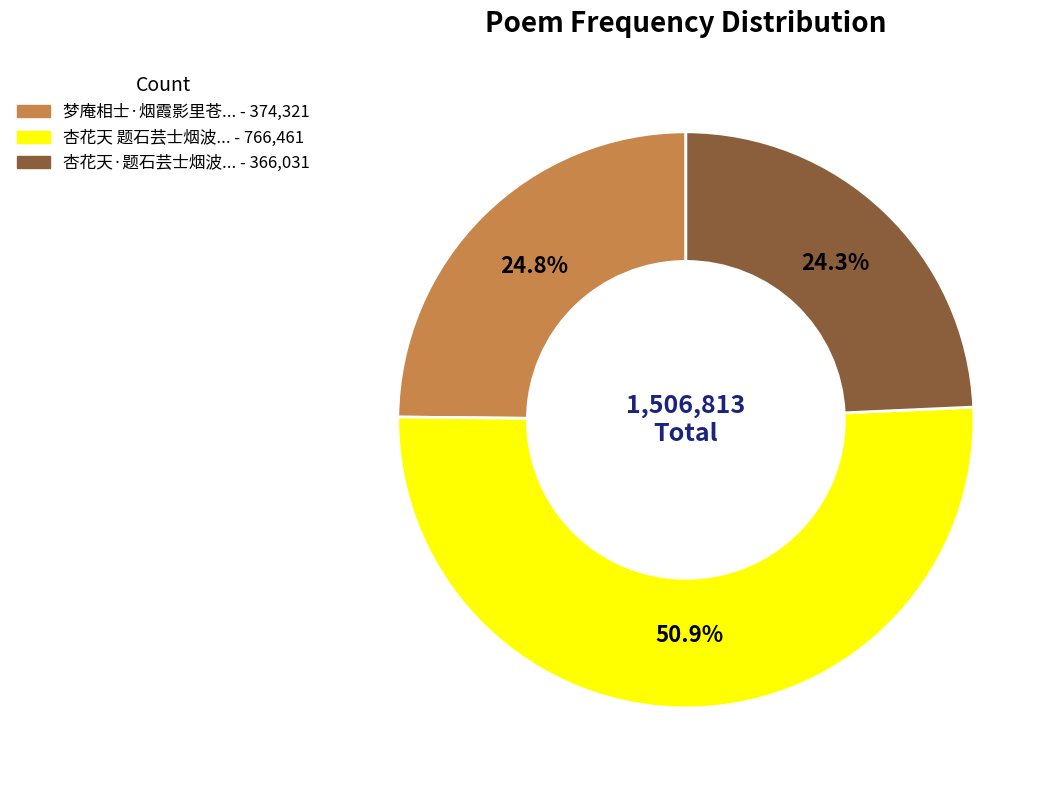

Is there any slice that represents more than half of the pie?

Yes